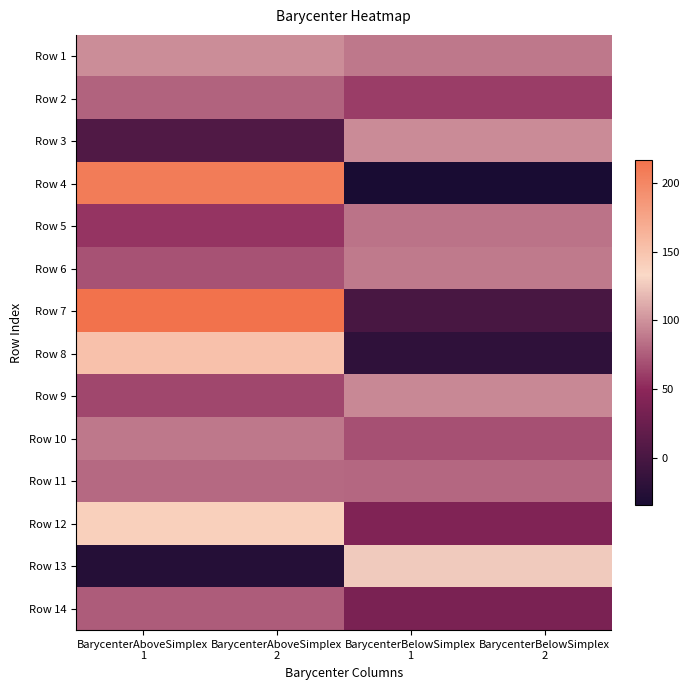

Rank the series by their maximum value, from lowest to highest.

Row 14, Row 2, Row 11, Row 5, Row 10, Row 6, Row 9, Row 3, Row 1, Row 13, Row 12, Row 8, Row 4, Row 7